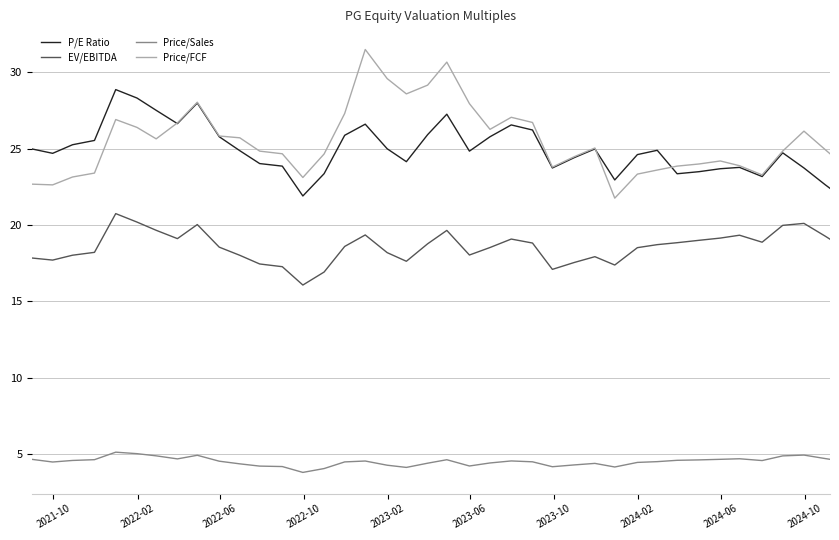

What is the lowest value of the Price/Sales series?

3.8